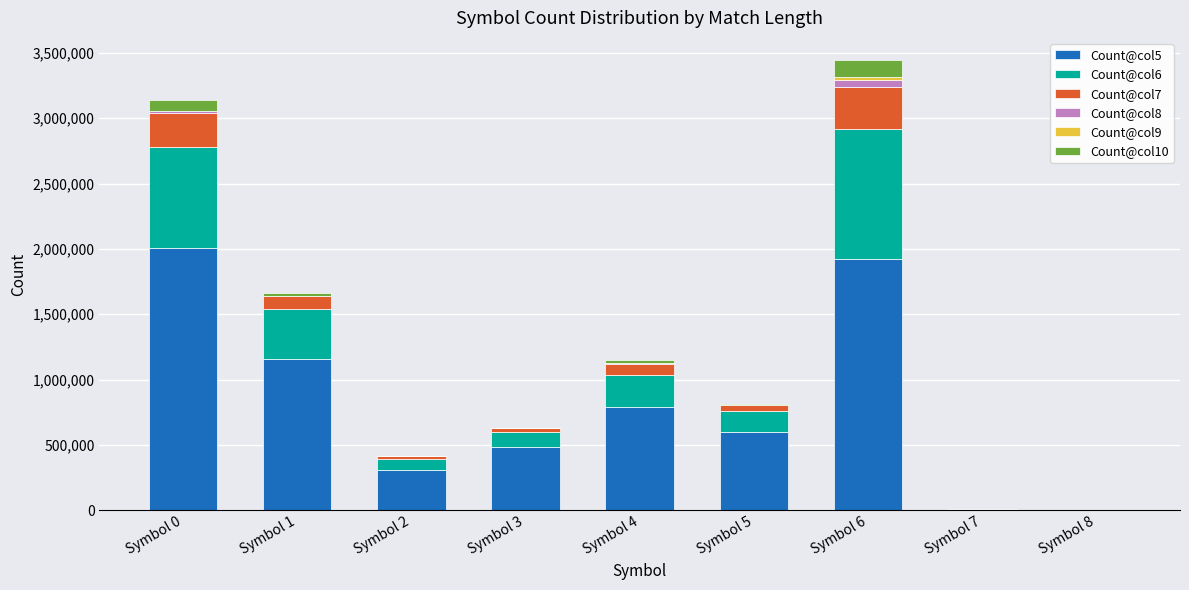

Which category has the highest value in the Count@col5 series?

Symbol 0